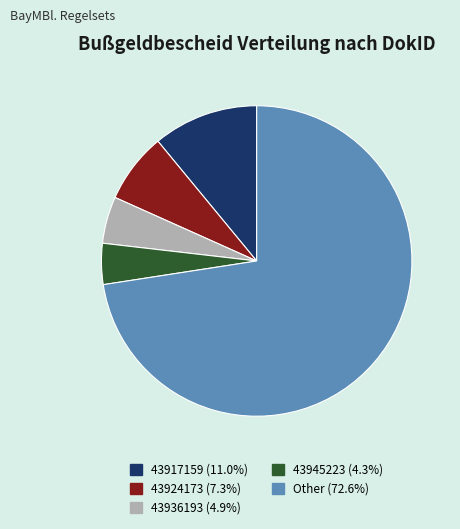

Count the number of slices in the pie.

5